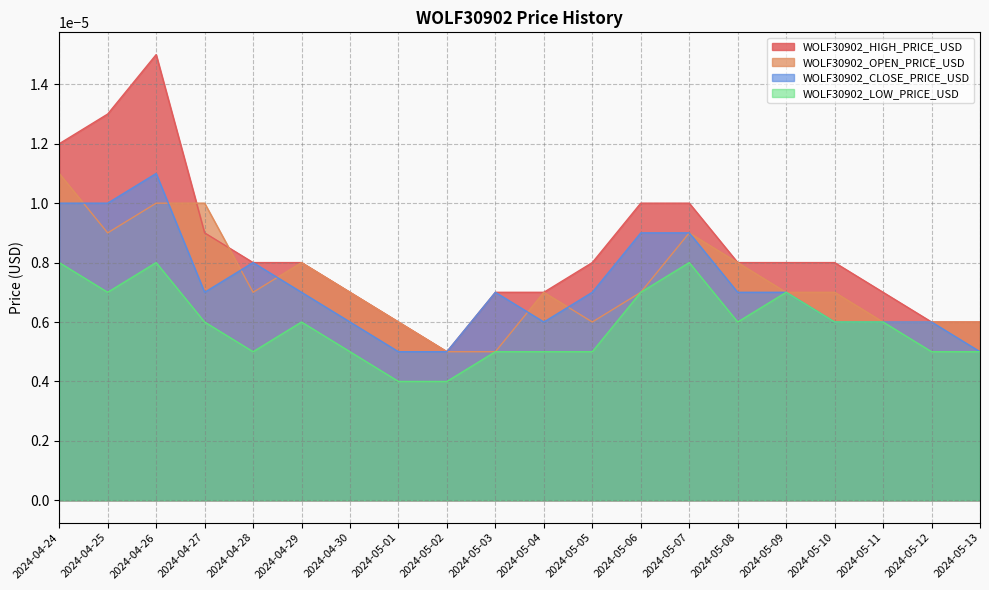

Which series has the widest spread of values?

WOLF30902_HIGH_PRICE_USD